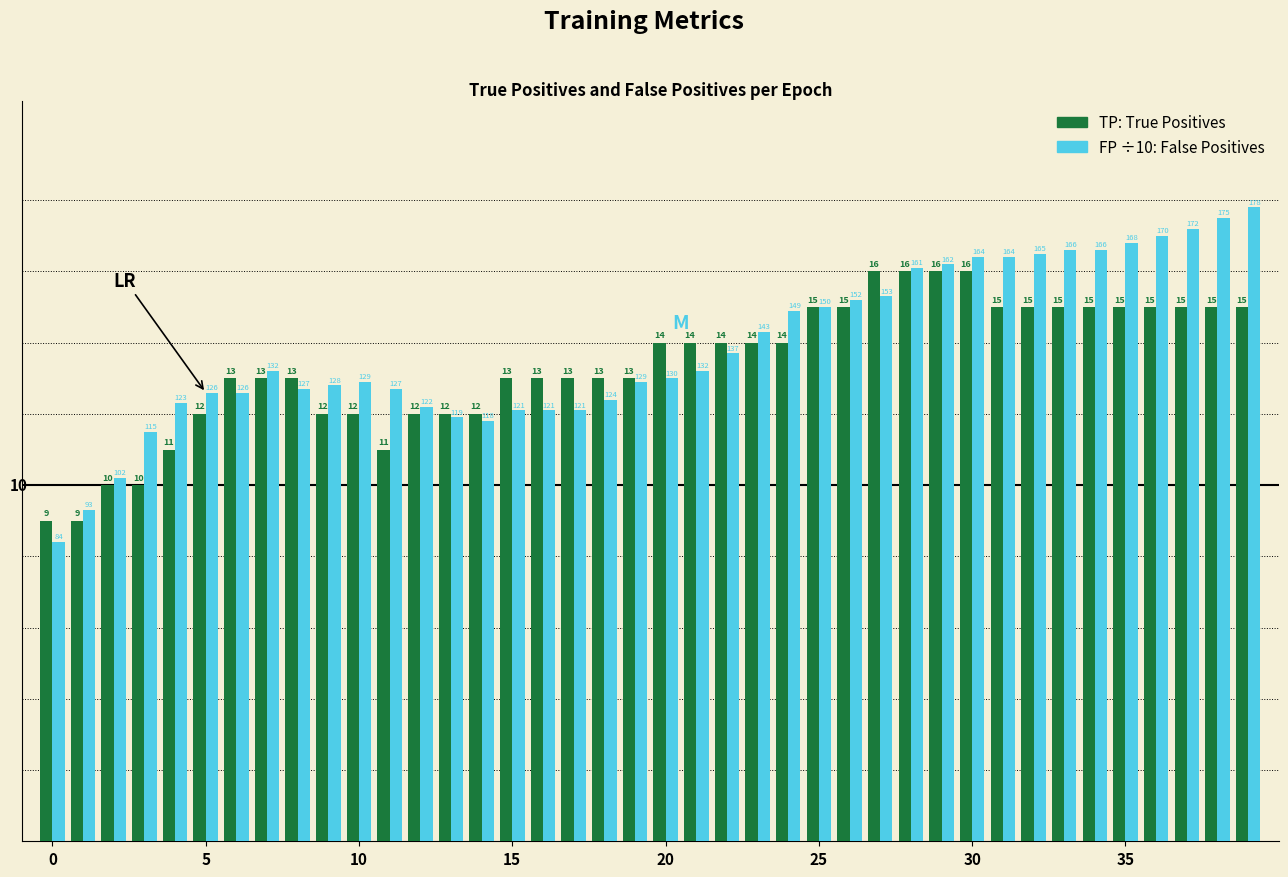

What is the greatest value displayed?

17.8